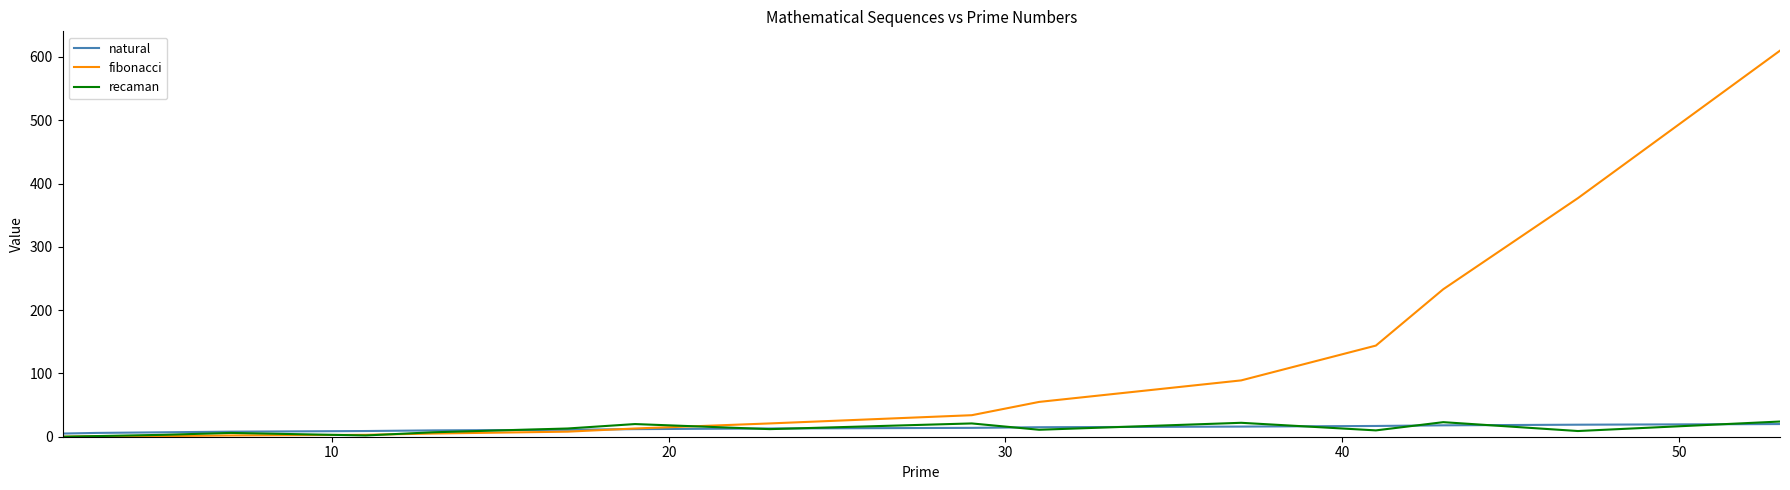

Which series has the widest spread of values?

fibonacci